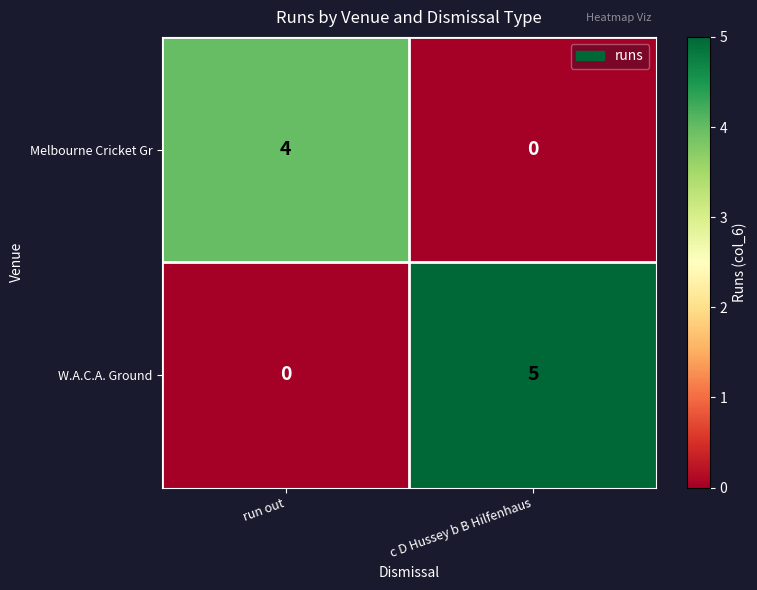

At run out, list the series in order from smallest to largest.

W.A.C.A. Ground, Melbourne Cricket Gr